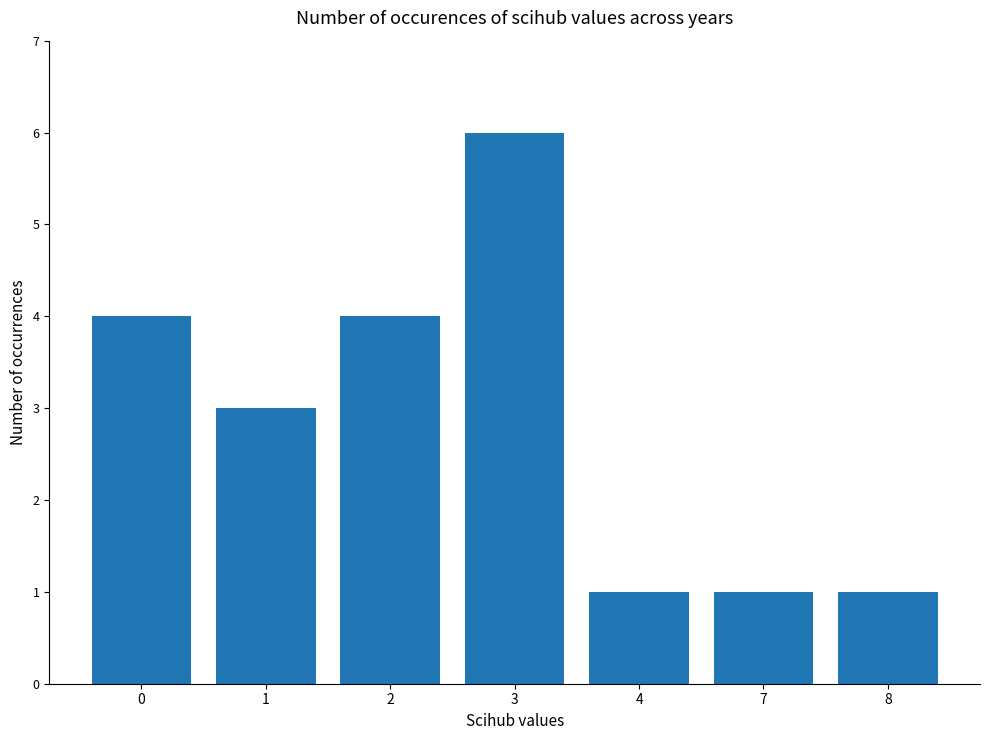

How many data points does each series have?

7